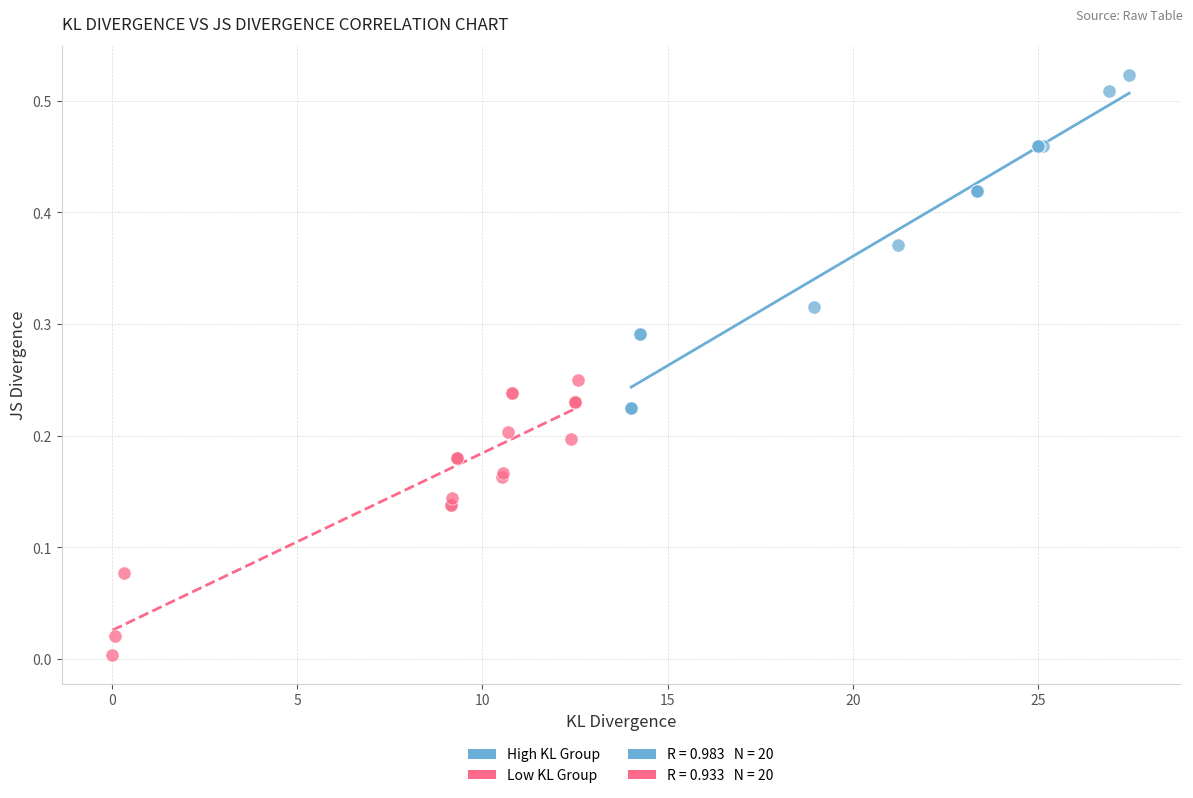

Which series contains the highest Y value?

High KL Group